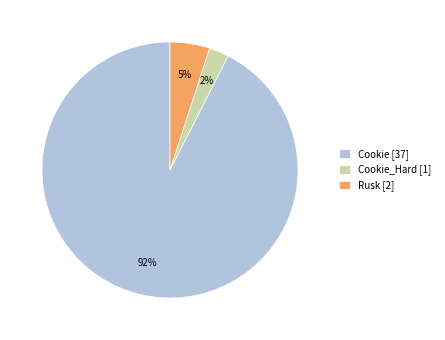

True or false: Rusk [2] accounts for 5% of the total.

True